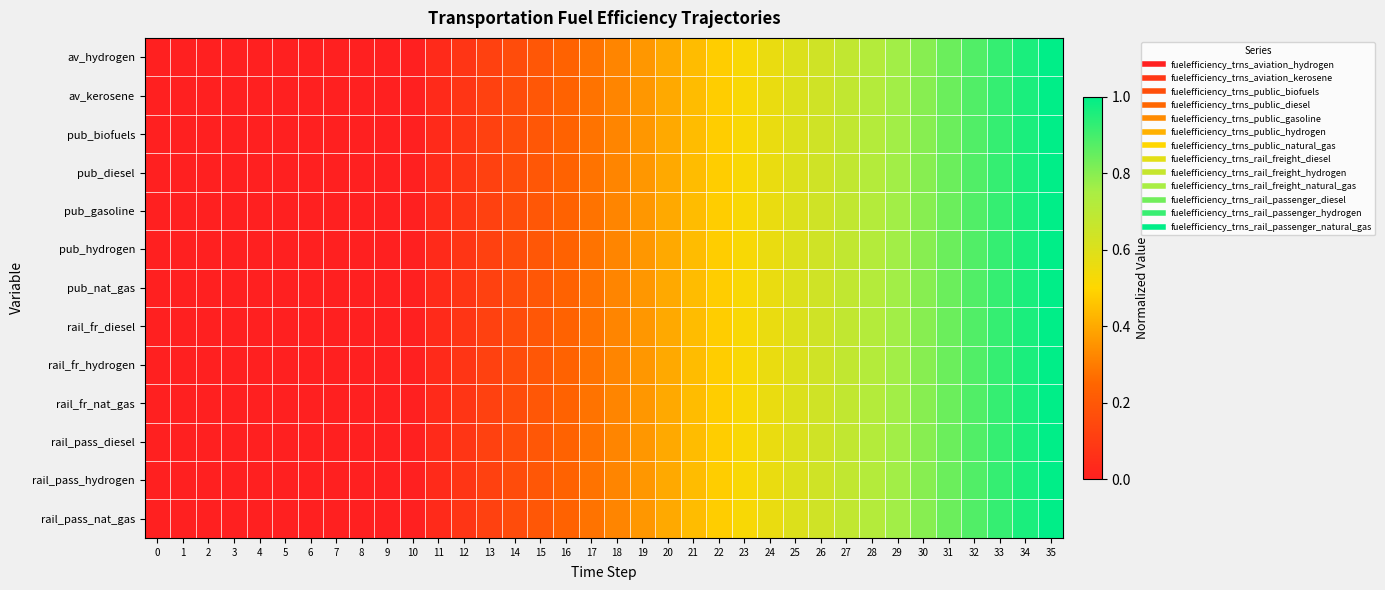

Reading right to left, list all the values displayed in this chart.

av_hydrogen: 35=1.0	34=1.0	33=0.9	32=0.9	31=0.8	30=0.8	29=0.8	28=0.7	27=0.7	26=0.6	25=0.6	24=0.6	23=0.5	22=0.5	21=0.4	20=0.4	19=0.4	18=0.3	17=0.3	16=0.2	15=0.2	14=0.2	13=0.1	12=0.1	11=0.0	10=0.0	9=0.0	8=0.0	7=0.0	6=0.0	5=0.0	4=0.0	3=0.0	2=0.0	1=0.0	0=0.0
av_kerosene: 35=1.0	34=1.0	33=0.9	32=0.9	31=0.8	30=0.8	29=0.8	28=0.7	27=0.7	26=0.6	25=0.6	24=0.6	23=0.5	22=0.5	21=0.4	20=0.4	19=0.4	18=0.3	17=0.3	16=0.2	15=0.2	14=0.2	13=0.1	12=0.1	11=0.0	10=0.0	9=0.0	8=0.0	7=0.0	6=0.0	5=0.0	4=0.0	3=0.0	2=0.0	1=0.0	0=0.0
pub_biofuels: 35=1.0	34=1.0	33=0.9	32=0.9	31=0.8	30=0.8	29=0.8	28=0.7	27=0.7	26=0.6	25=0.6	24=0.6	23=0.5	22=0.5	21=0.4	20=0.4	19=0.4	18=0.3	17=0.3	16=0.2	15=0.2	14=0.2	13=0.1	12=0.1	11=0.0	10=0.0	9=0.0	8=0.0	7=0.0	6=0.0	5=0.0	4=0.0	3=0.0	2=0.0	1=0.0	0=0.0
pub_diesel: 35=1.0	34=1.0	33=0.9	32=0.9	31=0.8	30=0.8	29=0.8	28=0.7	27=0.7	26=0.6	25=0.6	24=0.6	23=0.5	22=0.5	21=0.4	20=0.4	19=0.4	18=0.3	17=0.3	16=0.2	15=0.2	14=0.2	13=0.1	12=0.1	11=0.0	10=0.0	9=0.0	8=0.0	7=0.0	6=0.0	5=0.0	4=0.0	3=0.0	2=0.0	1=0.0	0=0.0
pub_gasoline: 35=1.0	34=1.0	33=0.9	32=0.9	31=0.8	30=0.8	29=0.8	28=0.7	27=0.7	26=0.6	25=0.6	24=0.6	23=0.5	22=0.5	21=0.4	20=0.4	19=0.4	18=0.3	17=0.3	16=0.2	15=0.2	14=0.2	13=0.1	12=0.1	11=0.0	10=0.0	9=0.0	8=0.0	7=0.0	6=0.0	5=0.0	4=0.0	3=0.0	2=0.0	1=0.0	0=0.0
pub_hydrogen: 35=1.0	34=1.0	33=0.9	32=0.9	31=0.8	30=0.8	29=0.8	28=0.7	27=0.7	26=0.6	25=0.6	24=0.6	23=0.5	22=0.5	21=0.4	20=0.4	19=0.4	18=0.3	17=0.3	16=0.2	15=0.2	14=0.2	13=0.1	12=0.1	11=0.0	10=0.0	9=0.0	8=0.0	7=0.0	6=0.0	5=0.0	4=0.0	3=0.0	2=0.0	1=0.0	0=0.0
pub_nat_gas: 35=1.0	34=1.0	33=0.9	32=0.9	31=0.8	30=0.8	29=0.8	28=0.7	27=0.7	26=0.6	25=0.6	24=0.6	23=0.5	22=0.5	21=0.4	20=0.4	19=0.4	18=0.3	17=0.3	16=0.2	15=0.2	14=0.2	13=0.1	12=0.1	11=0.0	10=0.0	9=0.0	8=0.0	7=0.0	6=0.0	5=0.0	4=0.0	3=0.0	2=0.0	1=0.0	0=0.0
rail_fr_diesel: 35=1.0	34=1.0	33=0.9	32=0.9	31=0.8	30=0.8	29=0.8	28=0.7	27=0.7	26=0.6	25=0.6	24=0.6	23=0.5	22=0.5	21=0.4	20=0.4	19=0.4	18=0.3	17=0.3	16=0.2	15=0.2	14=0.2	13=0.1	12=0.1	11=0.0	10=0.0	9=0.0	8=0.0	7=0.0	6=0.0	5=0.0	4=0.0	3=0.0	2=0.0	1=0.0	0=0.0
rail_fr_hydrogen: 35=1.0	34=1.0	33=0.9	32=0.9	31=0.8	30=0.8	29=0.8	28=0.7	27=0.7	26=0.6	25=0.6	24=0.6	23=0.5	22=0.5	21=0.4	20=0.4	19=0.4	18=0.3	17=0.3	16=0.2	15=0.2	14=0.2	13=0.1	12=0.1	11=0.0	10=0.0	9=0.0	8=0.0	7=0.0	6=0.0	5=0.0	4=0.0	3=0.0	2=0.0	1=0.0	0=0.0
rail_fr_nat_gas: 35=1.0	34=1.0	33=0.9	32=0.9	31=0.8	30=0.8	29=0.8	28=0.7	27=0.7	26=0.6	25=0.6	24=0.6	23=0.5	22=0.5	21=0.4	20=0.4	19=0.4	18=0.3	17=0.3	16=0.2	15=0.2	14=0.2	13=0.1	12=0.1	11=0.0	10=0.0	9=0.0	8=0.0	7=0.0	6=0.0	5=0.0	4=0.0	3=0.0	2=0.0	1=0.0	0=0.0
rail_pass_diesel: 35=1.0	34=1.0	33=0.9	32=0.9	31=0.8	30=0.8	29=0.8	28=0.7	27=0.7	26=0.6	25=0.6	24=0.6	23=0.5	22=0.5	21=0.4	20=0.4	19=0.4	18=0.3	17=0.3	16=0.2	15=0.2	14=0.2	13=0.1	12=0.1	11=0.0	10=0.0	9=0.0	8=0.0	7=0.0	6=0.0	5=0.0	4=0.0	3=0.0	2=0.0	1=0.0	0=0.0
rail_pass_hydrogen: 35=1.0	34=1.0	33=0.9	32=0.9	31=0.8	30=0.8	29=0.8	28=0.7	27=0.7	26=0.6	25=0.6	24=0.6	23=0.5	22=0.5	21=0.4	20=0.4	19=0.4	18=0.3	17=0.3	16=0.2	15=0.2	14=0.2	13=0.1	12=0.1	11=0.0	10=0.0	9=0.0	8=0.0	7=0.0	6=0.0	5=0.0	4=0.0	3=0.0	2=0.0	1=0.0	0=0.0
rail_pass_nat_gas: 35=1.0	34=1.0	33=0.9	32=0.9	31=0.8	30=0.8	29=0.8	28=0.7	27=0.7	26=0.6	25=0.6	24=0.6	23=0.5	22=0.5	21=0.4	20=0.4	19=0.4	18=0.3	17=0.3	16=0.2	15=0.2	14=0.2	13=0.1	12=0.1	11=0.0	10=0.0	9=0.0	8=0.0	7=0.0	6=0.0	5=0.0	4=0.0	3=0.0	2=0.0	1=0.0	0=0.0